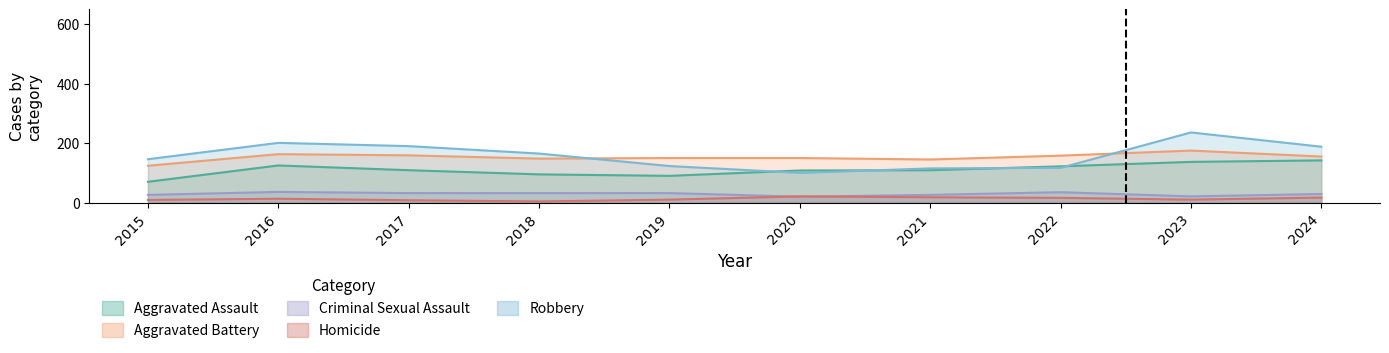

Rank the categories by Robbery value from lowest to highest.

2020, 2021, 2022, 2019, 2015, 2018, 2024, 2017, 2016, 2023